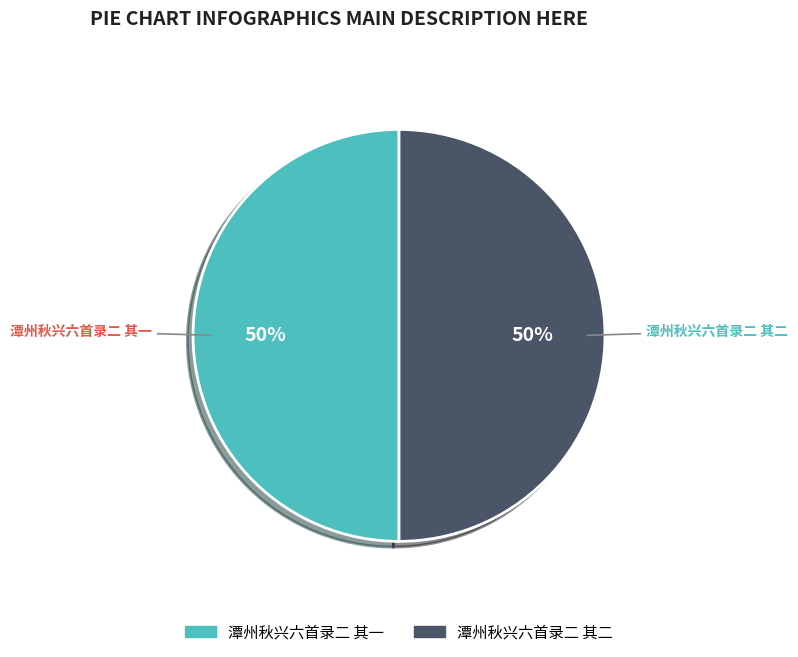

To the nearest percent, what is the combined percentage of 潭州秋兴六首录二 其一 and 潭州秋兴六首录二 其二?

100%